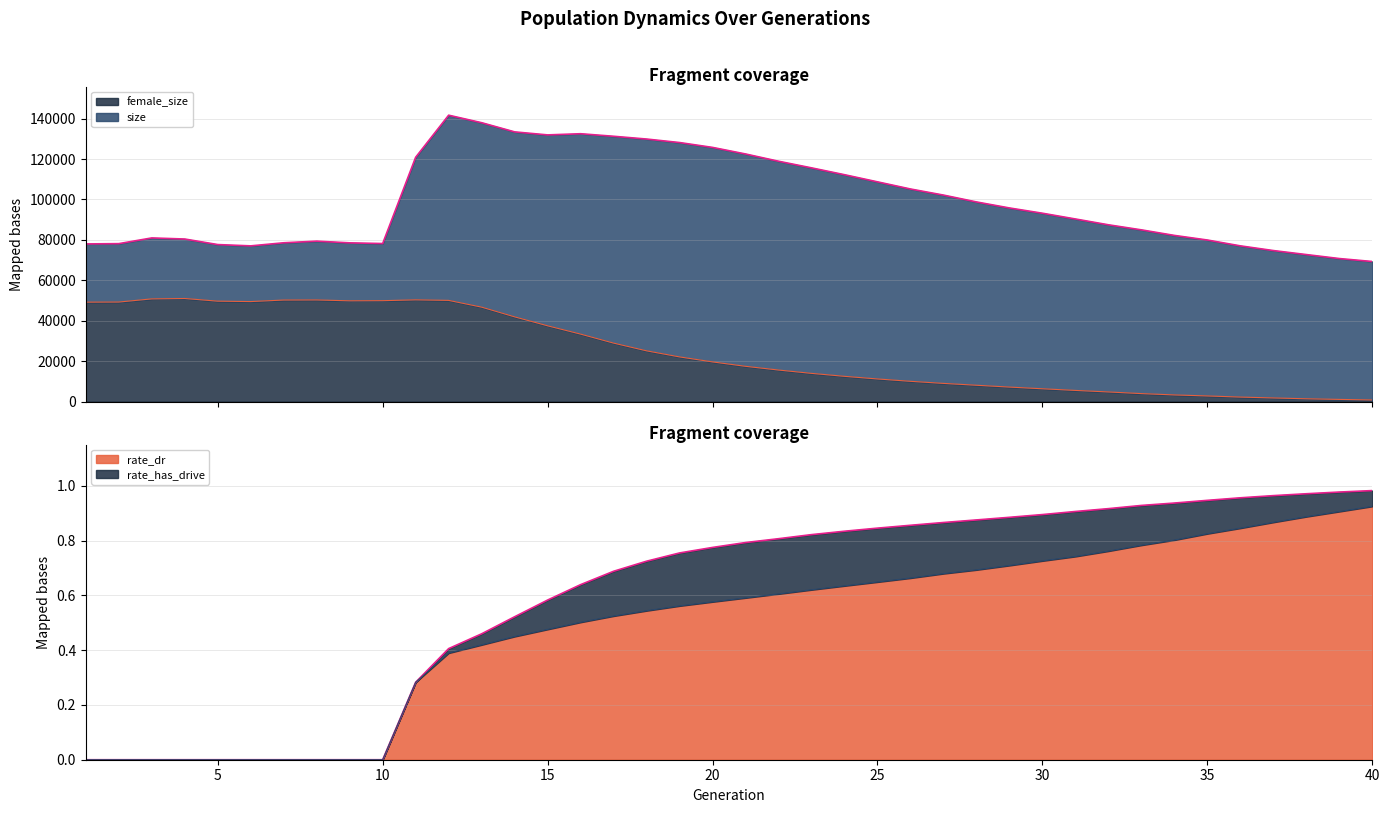

Which category has the highest value across all series?

12